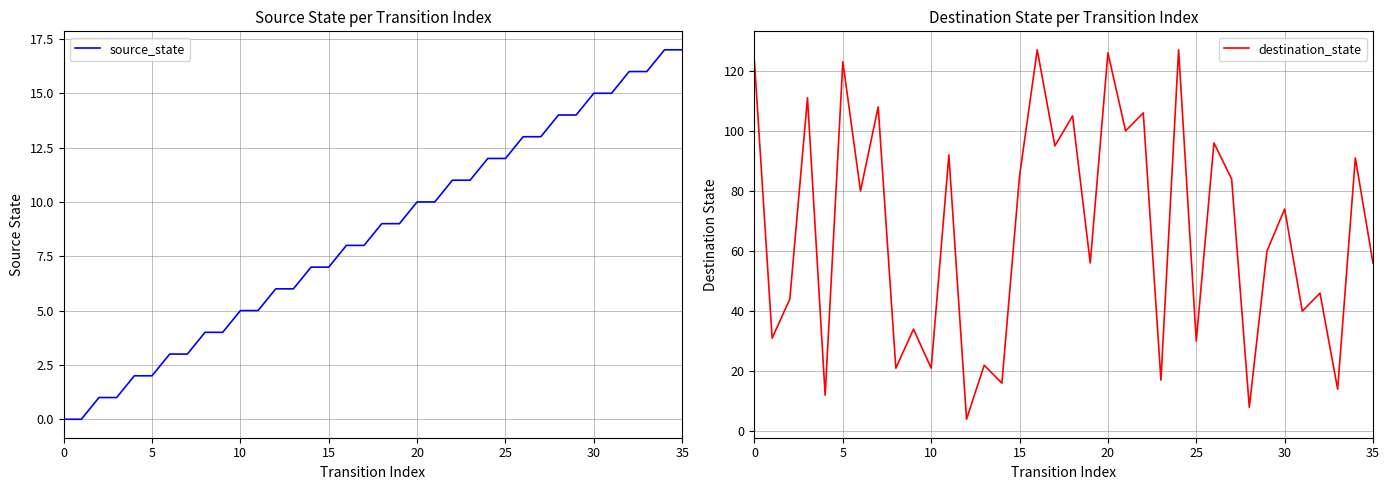

Which has a higher value, 0 or 16?

16